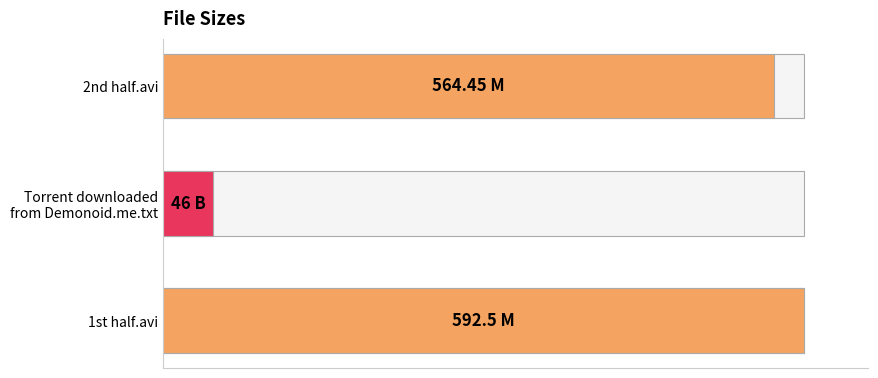

Reading left to right, extract all data points from this chart.

100.0	7.8	95.3